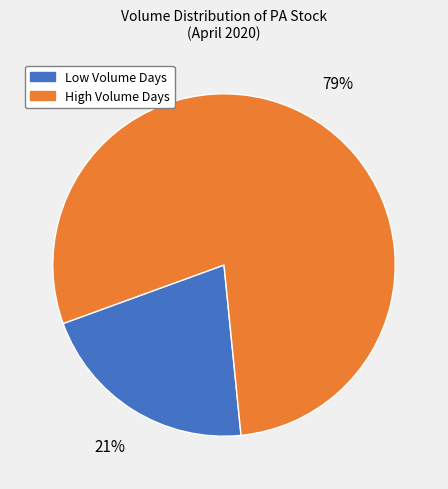

Rank the categories by value from highest to lowest.

High Volume Days, Low Volume Days